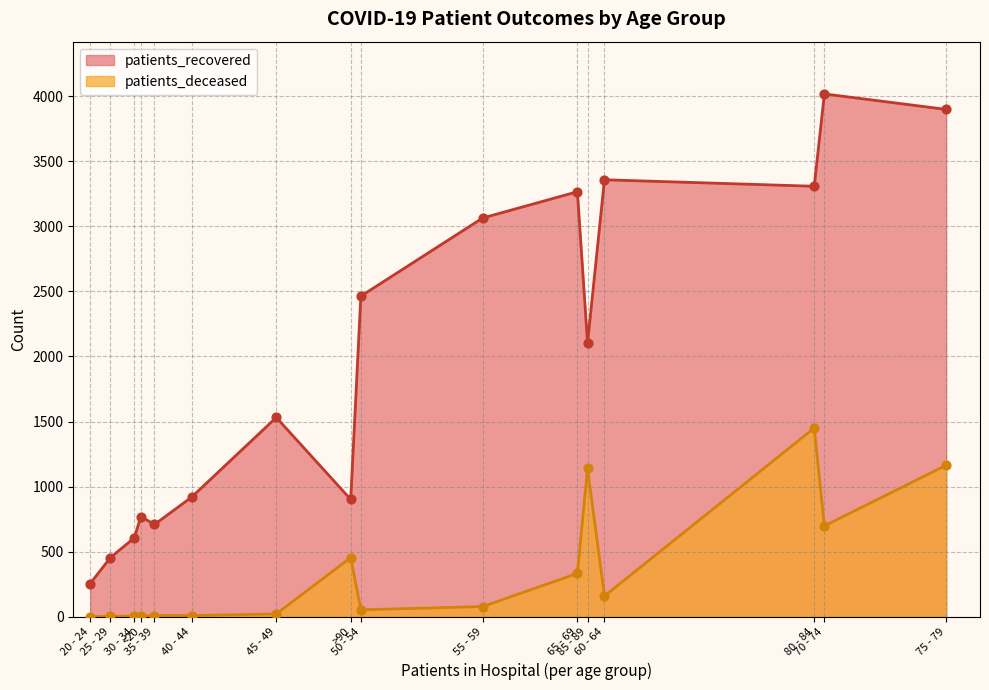

Which series has the largest total across all categories?

patients_recovered